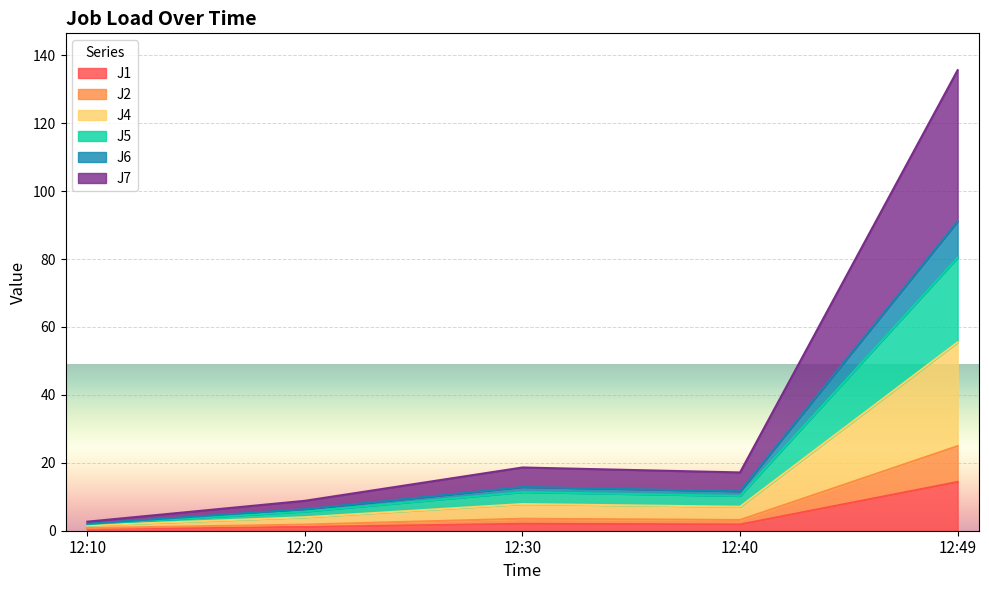

The J4 series shows 5.7 at 12:20. True or false?

True